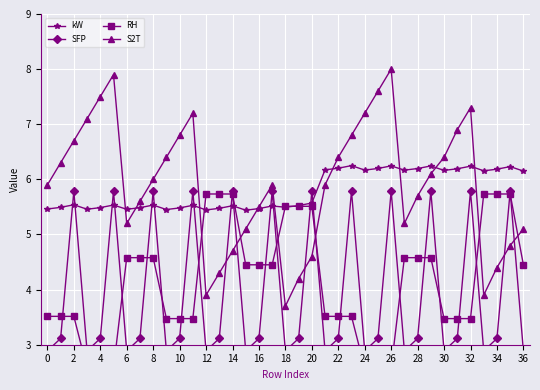

What value does the kW series have at 14?

5.5